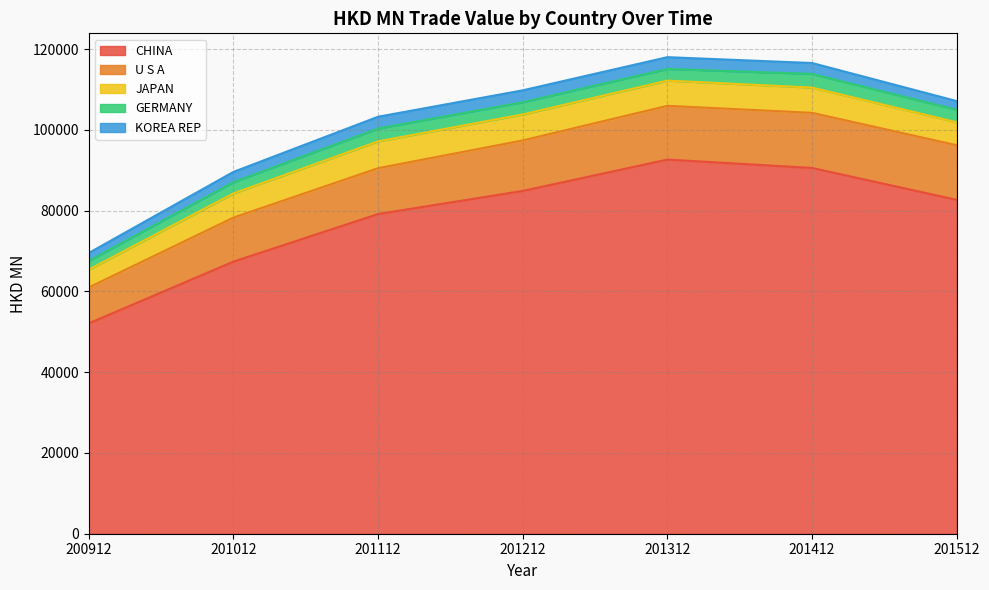

What is the spread (max minus min) of values at 201412?

87875.7